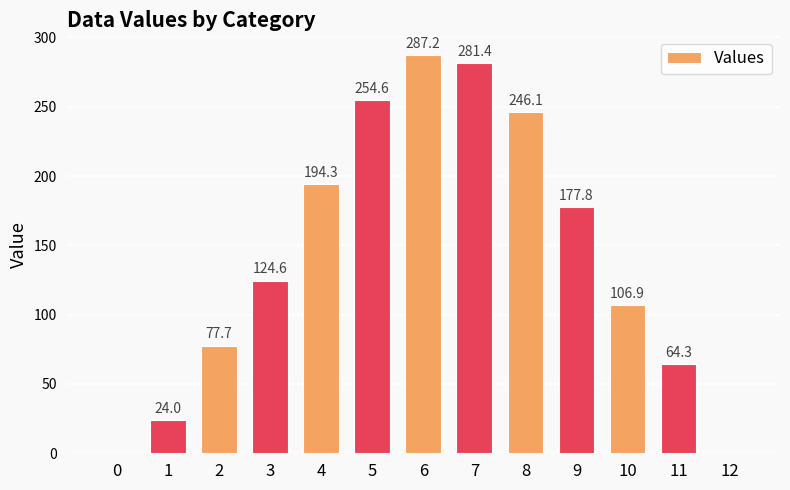

The chart shows a value of 486.7 at 7. True or false?

False